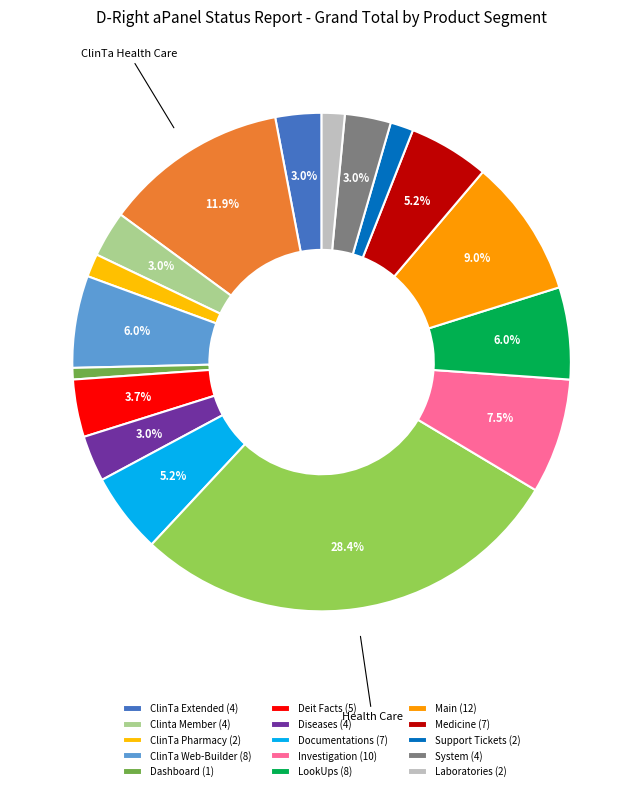

How many segments does this pie chart have?

17